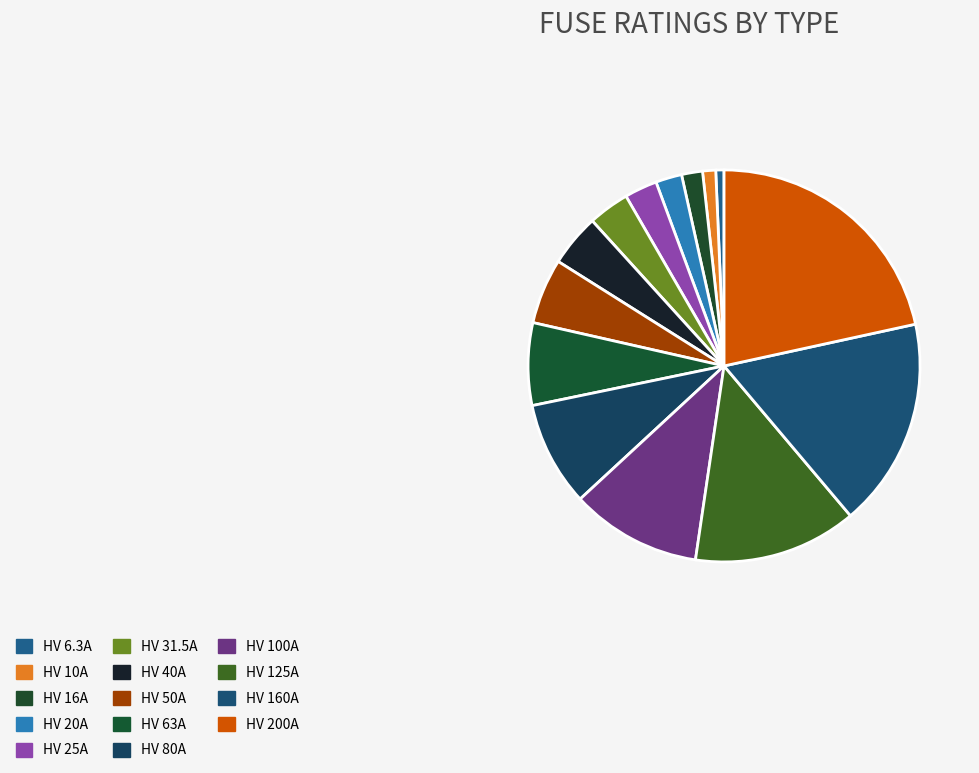

How many segments does this pie chart have?

14